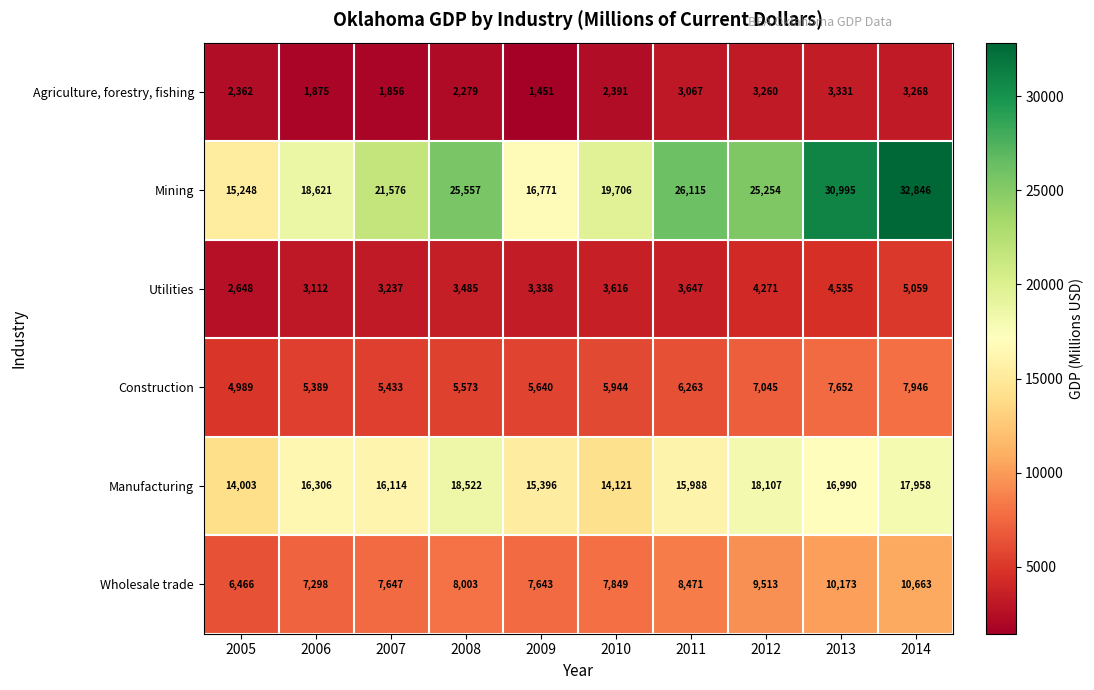

What is the total value across all series at 2012?

67450